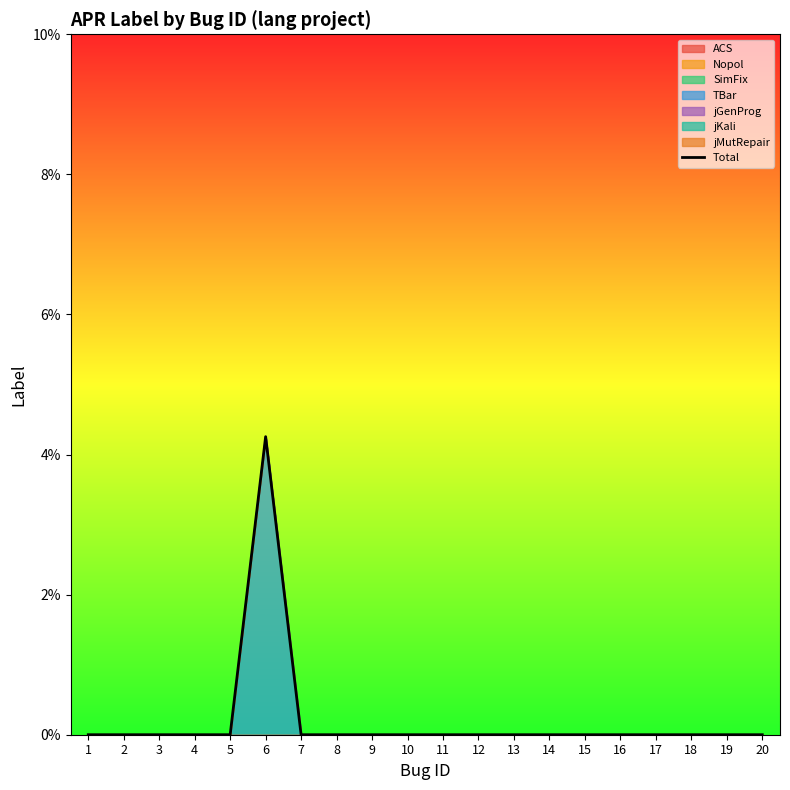

Is it true that the value at 8 is -0.0?

False